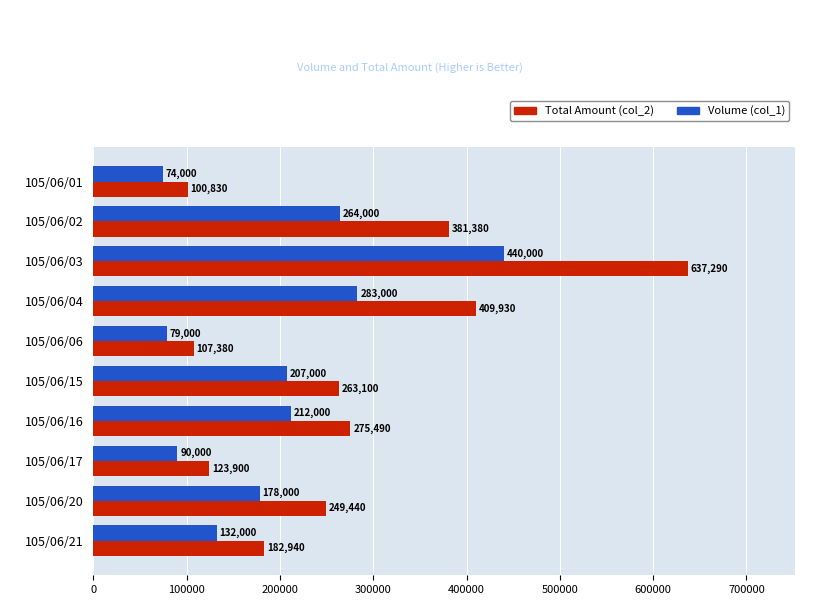

Count the number of data series in this chart.

2